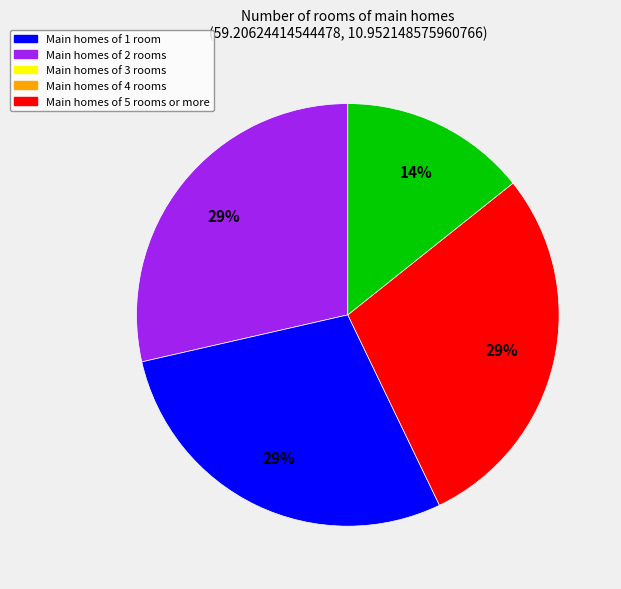

Does any single category account for the majority?

No